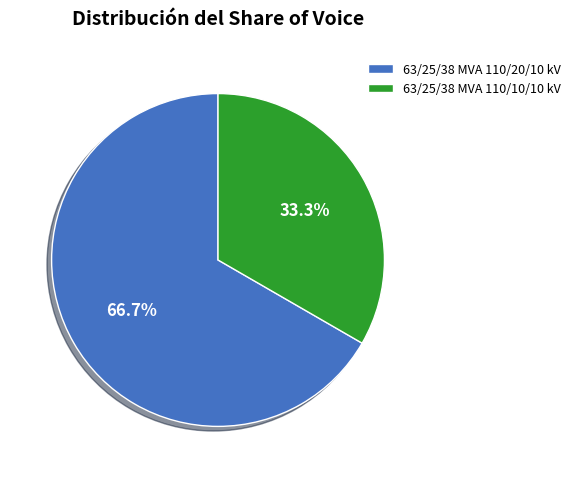

To the nearest percent, what is the combined percentage of 63/25/38 MVA 110/20/10 kV and 63/25/38 MVA 110/10/10 kV?

100%